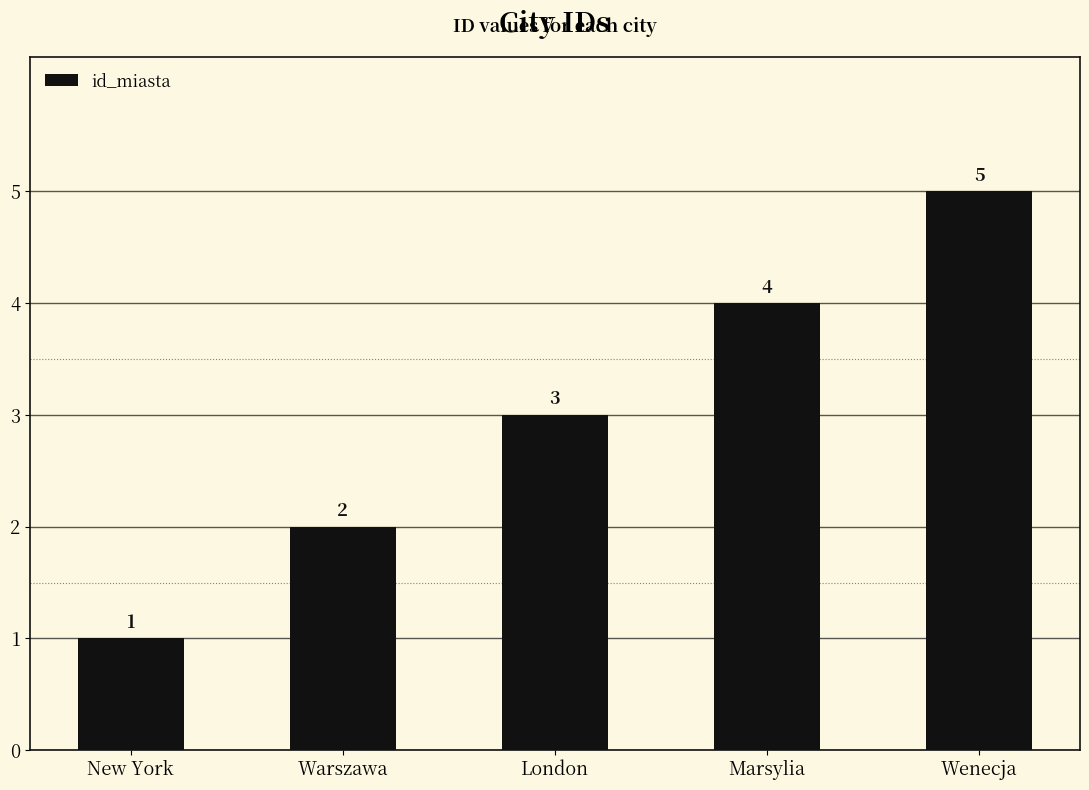

What is the sum of the values at London and Wenecja?

8